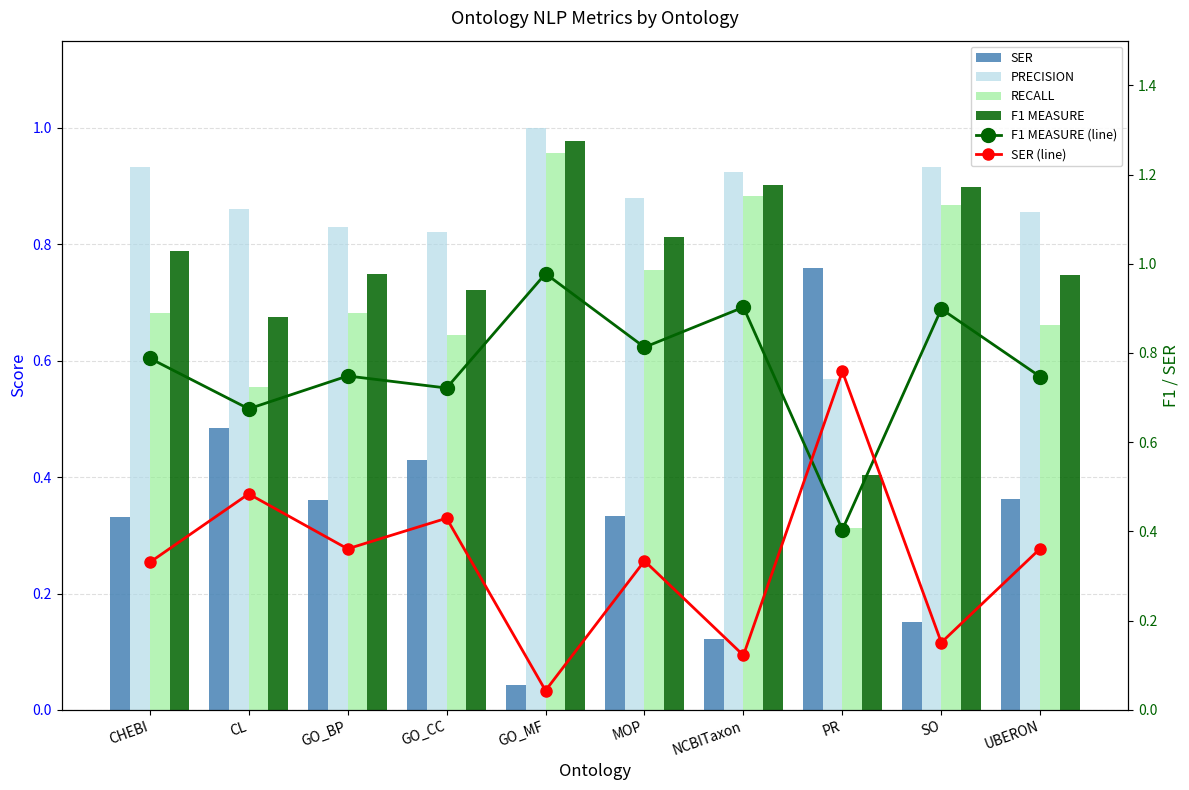

The SER series shows 0.3 at CHEBI. True or false?

True